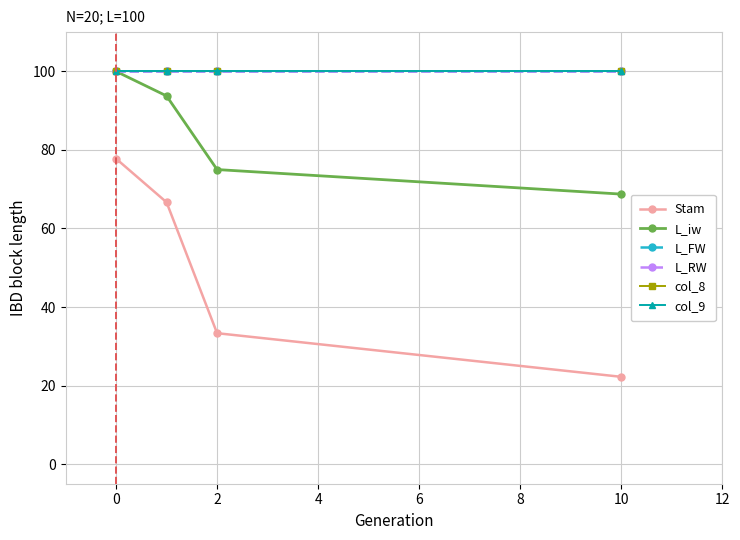

True or false: L_RW and L_iw intersect in this chart.

False